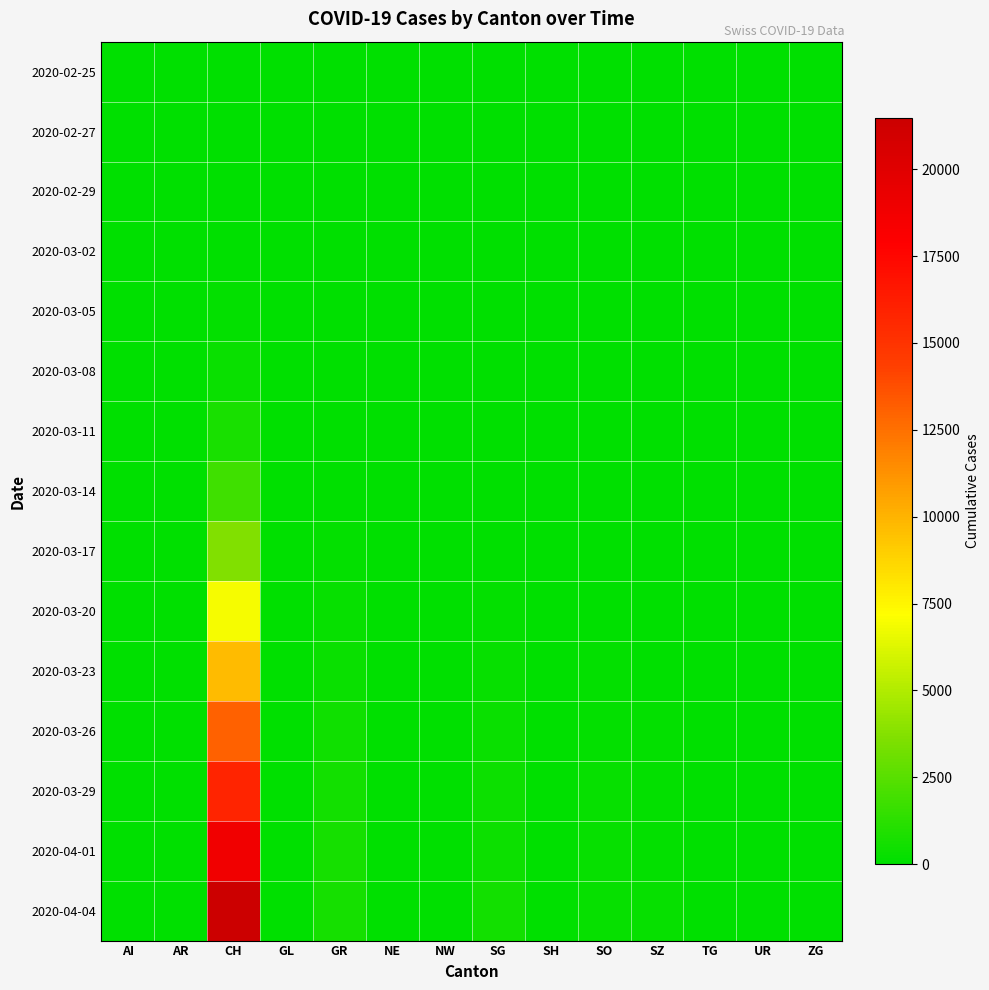

Reading right to left, transcribe all the data shown in this chart.

2020-02-25: ZG=0	UR=0	TG=0	SZ=0	SO=0	SH=0	SG=0	NW=0	NE=0	GR=0	GL=0	CH=0	AR=0	AI=0
2020-02-27: ZG=0	UR=0	TG=0	SZ=0	SO=0	SH=0	SG=0	NW=0	NE=0	GR=0	GL=0	CH=6	AR=0	AI=0
2020-02-29: ZG=0	UR=0	TG=0	SZ=0	SO=0	SH=0	SG=0	NW=0	NE=0	GR=0	GL=0	CH=22	AR=0	AI=0
2020-03-02: ZG=0	UR=0	TG=0	SZ=0	SO=0	SH=0	SG=0	NW=0	NE=0	GR=0	GL=0	CH=42	AR=0	AI=0
2020-03-05: ZG=0	UR=0	TG=0	SZ=0	SO=0	SH=0	SG=0	NW=0	NE=0	GR=0	GL=0	CH=126	AR=1	AI=0
2020-03-08: ZG=0	UR=0	TG=0	SZ=0	SO=0	SH=0	SG=0	NW=0	NE=0	GR=0	GL=0	CH=304	AR=0	AI=0
2020-03-11: ZG=0	UR=0	TG=0	SZ=0	SO=0	SH=0	SG=0	NW=0	NE=4	GR=0	GL=0	CH=749	AR=0	AI=0
2020-03-14: ZG=0	UR=0	TG=0	SZ=0	SO=0	SH=0	SG=0	NW=0	NE=5	GR=0	GL=0	CH=1768	AR=0	AI=2
2020-03-17: ZG=0	UR=0	TG=0	SZ=0	SO=0	SH=0	SG=47	NW=0	NE=12	GR=101	GL=0	CH=3651	AR=0	AI=5
2020-03-20: ZG=0	UR=0	TG=0	SZ=0	SO=0	SH=0	SG=98	NW=0	NE=28	GR=226	GL=0	CH=6923	AR=0	AI=0
2020-03-23: ZG=0	UR=22	TG=0	SZ=0	SO=95	SH=0	SG=185	NW=25	NE=39	GR=300	GL=0	CH=9679	AR=30	AI=0
2020-03-26: ZG=0	UR=38	TG=0	SZ=107	SO=141	SH=0	SG=280	NW=30	NE=48	GR=433	GL=0	CH=13004	AR=42	AI=11
2020-03-29: ZG=0	UR=50	TG=0	SZ=128	SO=190	SH=0	SG=365	NW=0	NE=59	GR=519	GL=0	CH=15767	AR=48	AI=0
2020-04-01: ZG=0	UR=59	TG=0	SZ=146	SO=216	SH=0	SG=414	NW=48	NE=70	GR=592	GL=0	CH=18867	AR=61	AI=0
2020-04-04: ZG=0	UR=66	TG=0	SZ=168	SO=250	SH=0	SG=504	NW=0	NE=80	GR=657	GL=0	CH=21469	AR=66	AI=21